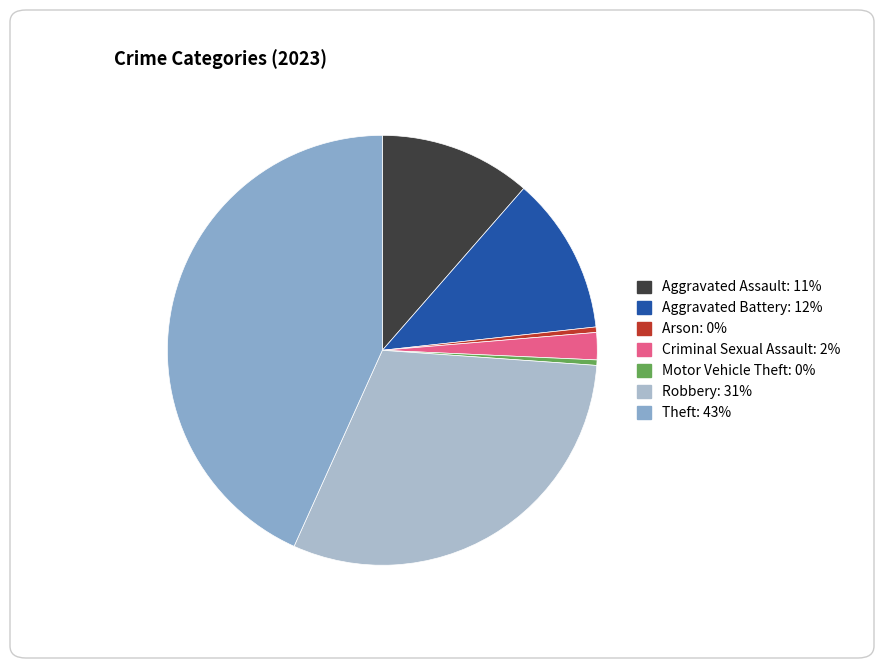

Count the number of slices in the pie.

7